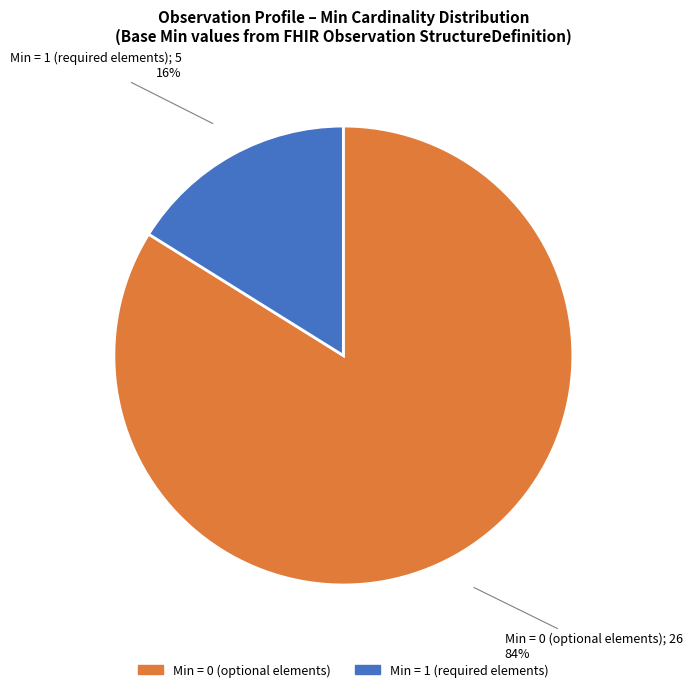

To the nearest percent, what percentage of the pie is Min = 1 (required elements)?

16%